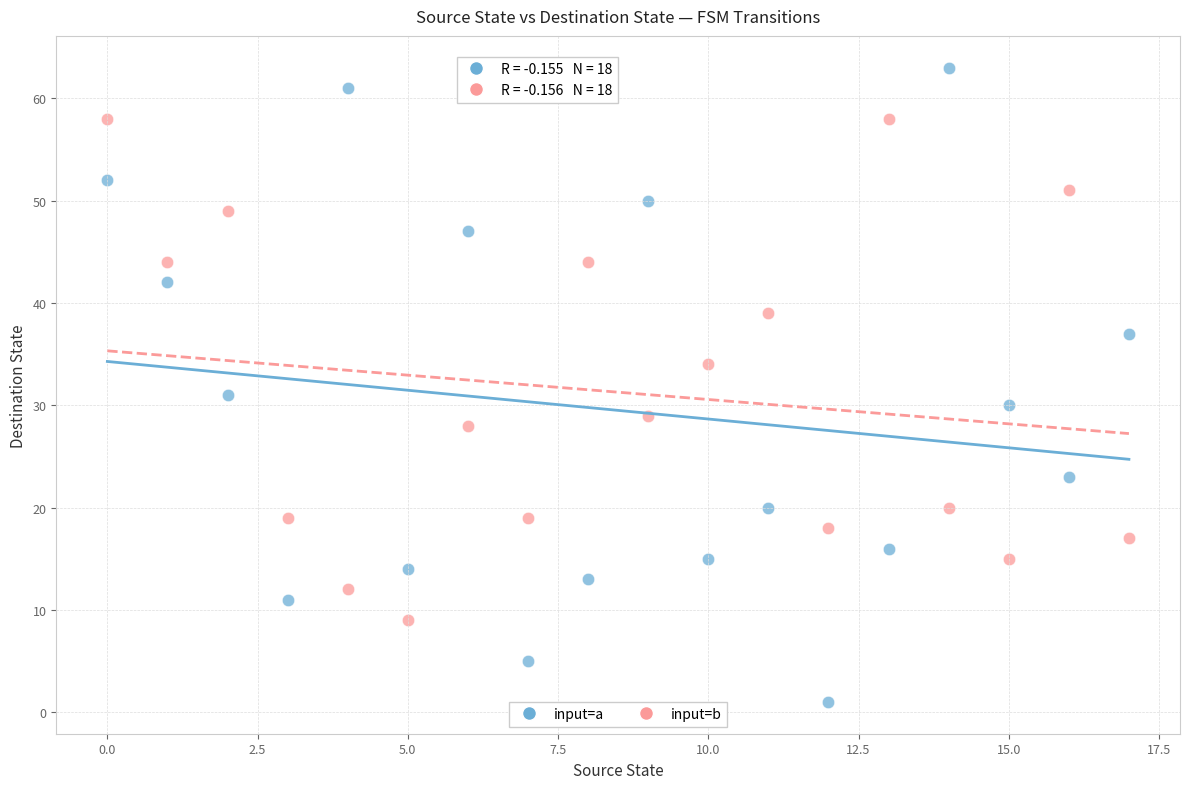

Across all series, what Y value is closest to 32?

31